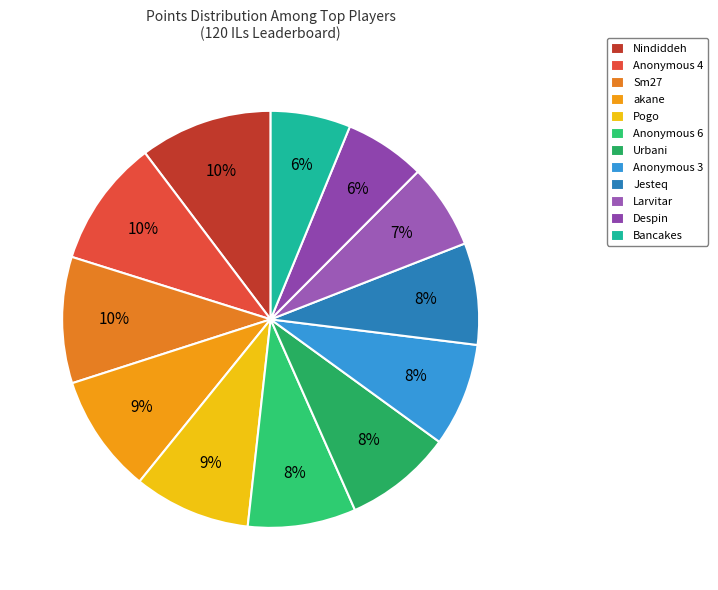

Which slice is the smallest?

Bancakes